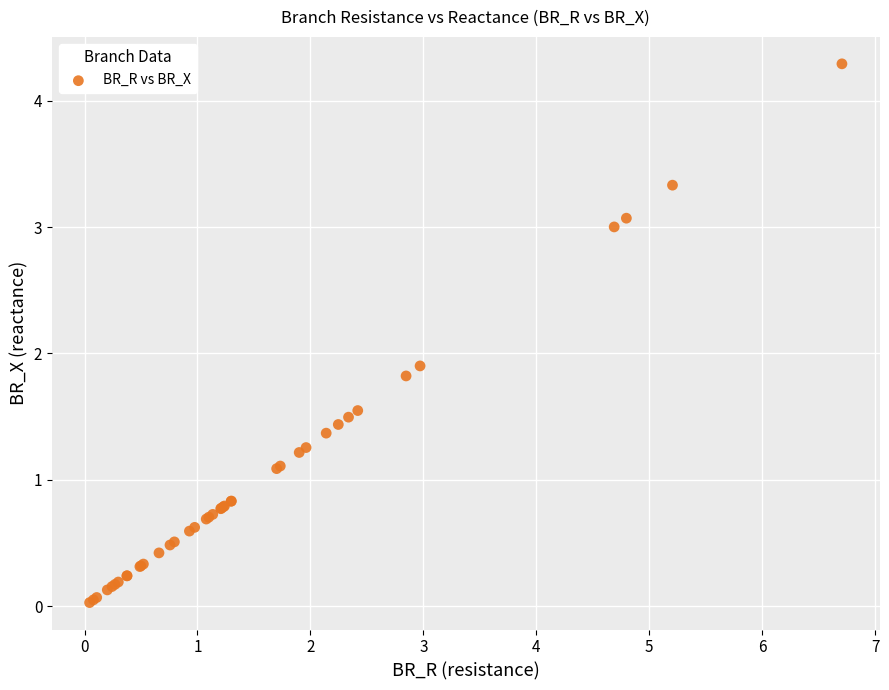

What Y value in the scatter plot is closest to 2?

1.9